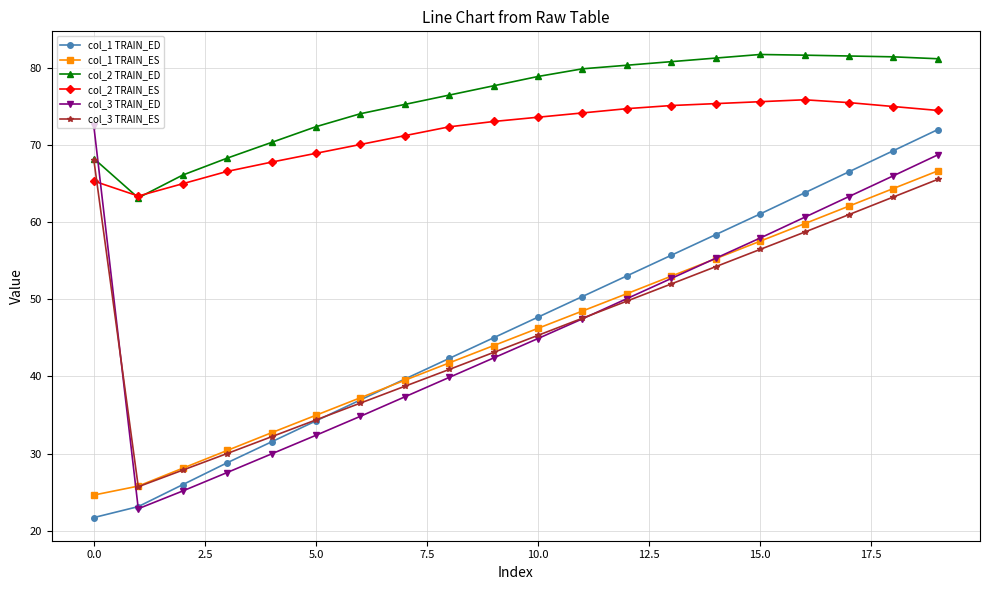

How many distinct data groups are displayed?

6